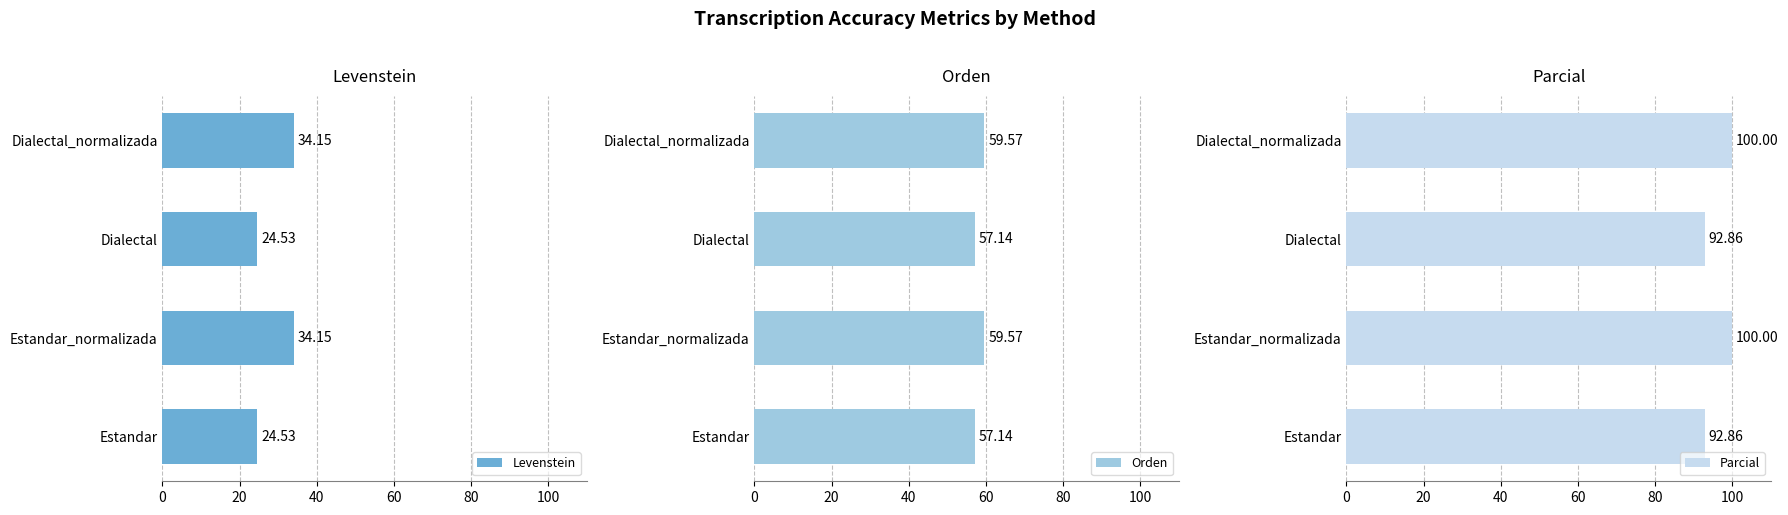

How many values in the Levenstein series exceed 34?

2